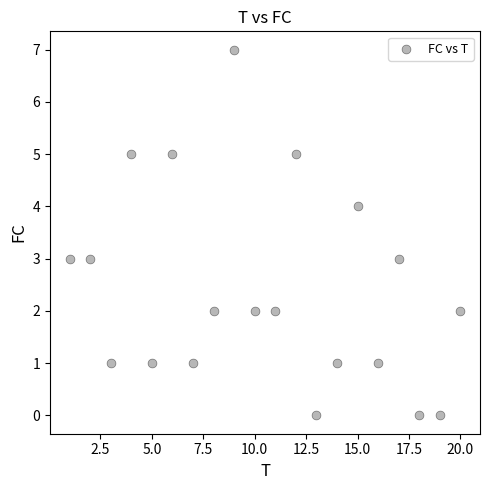

What is the range of Y values (max minus min)?

7